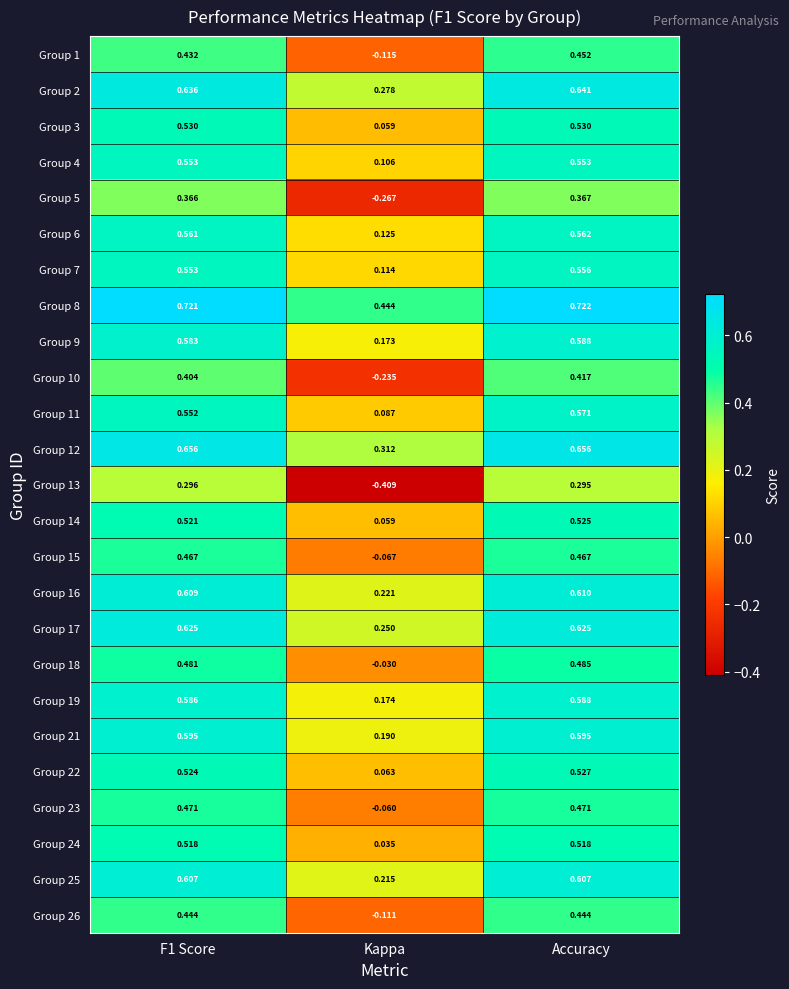

Is the value of Group 16 at F1 Score greater than the value of Group 2 at Kappa?

Yes